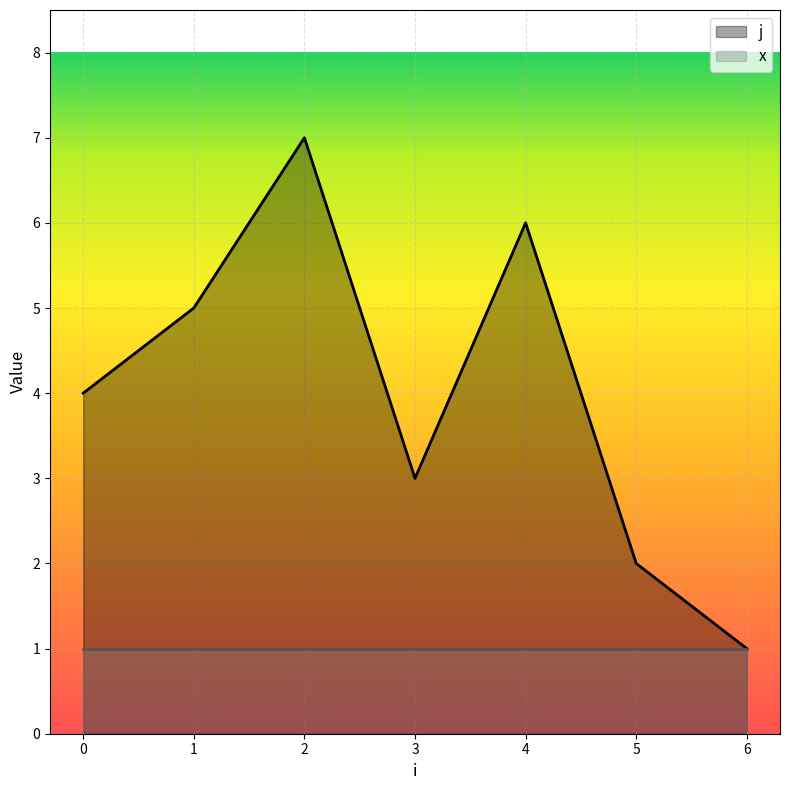

Reading left to right, what are all the values shown in this chart?

4	5	7	3	6	2	1